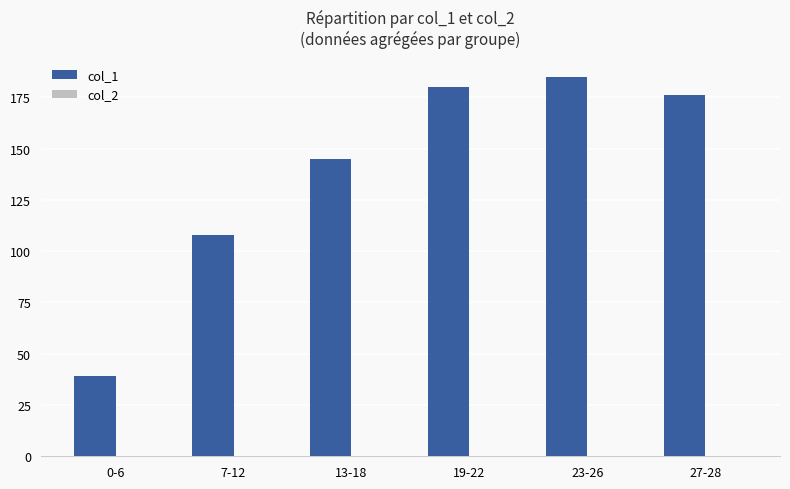

List the labels in order of value, largest first.

23-26, 19-22, 27-28, 13-18, 7-12, 0-6